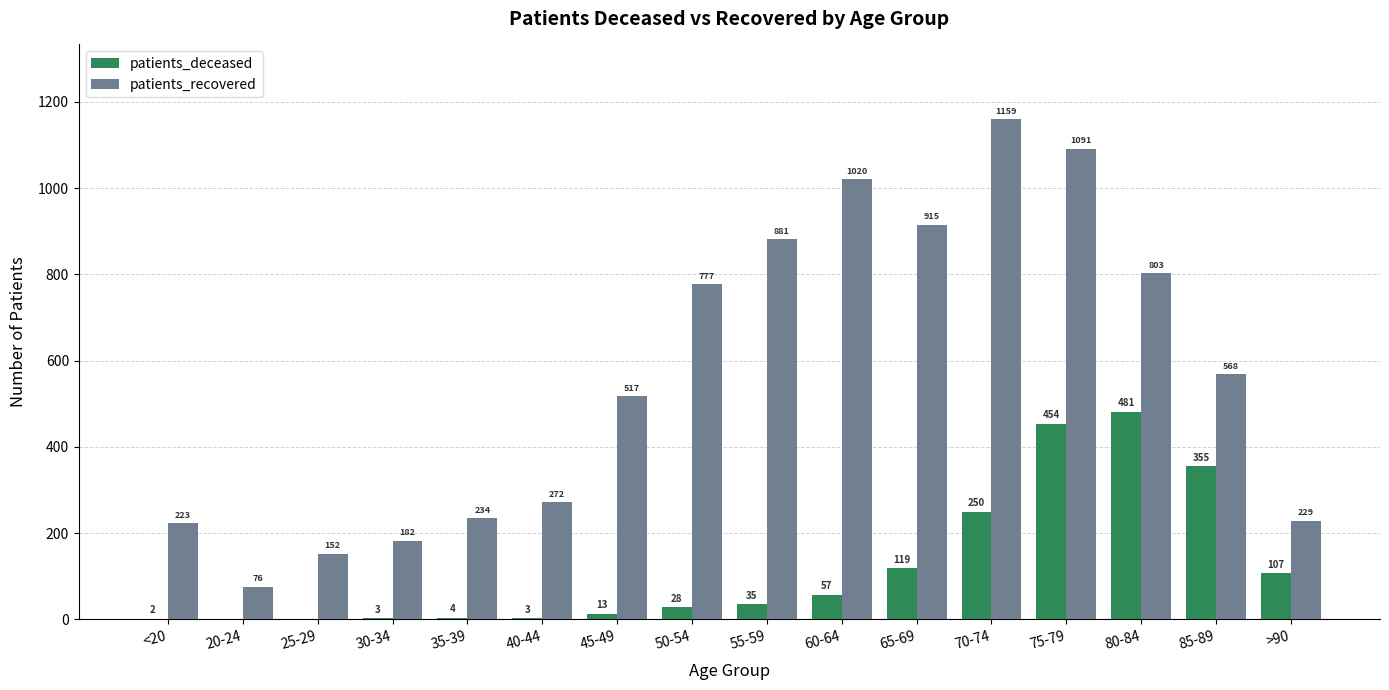

What is the total value across all series at 45-49?

530